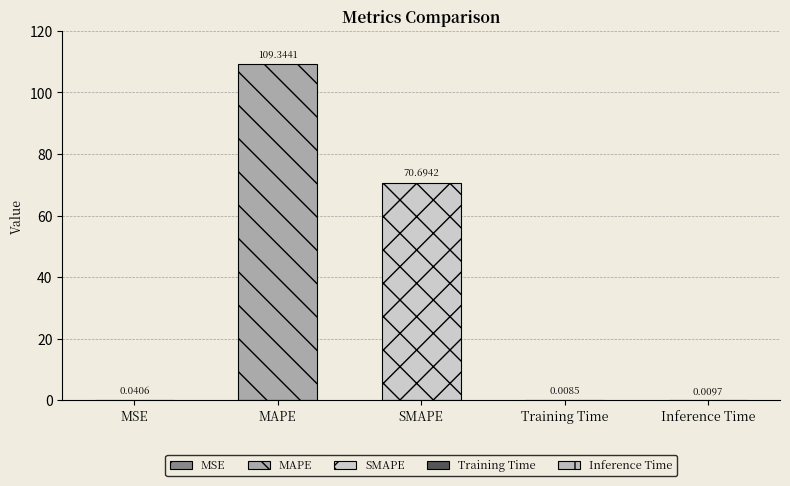

Where is the data nearest to the value 54?

SMAPE